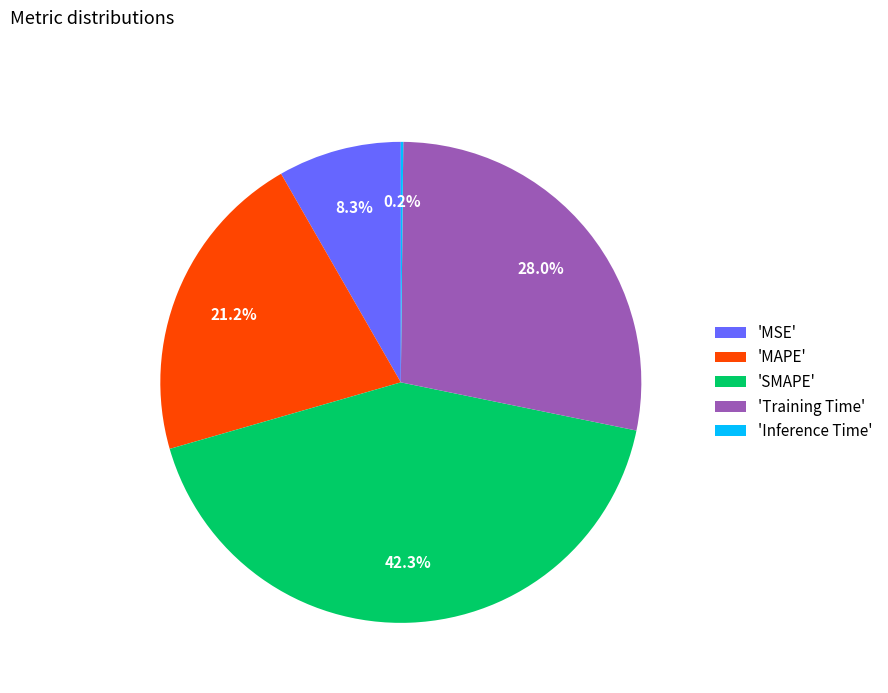

Do 'MSE' and 'Training Time' together represent more than half of the pie?

No